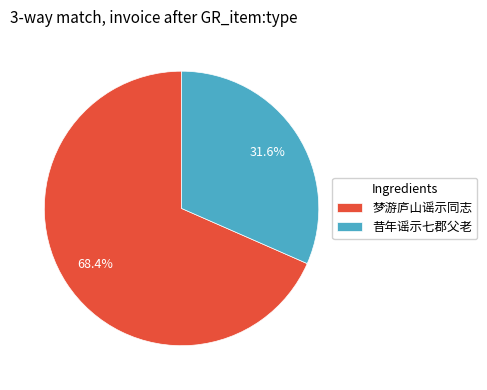

Combined, what portion of the pie is 梦游庐山谣示同志 and 昔年谣示七郡父老?

100.0%